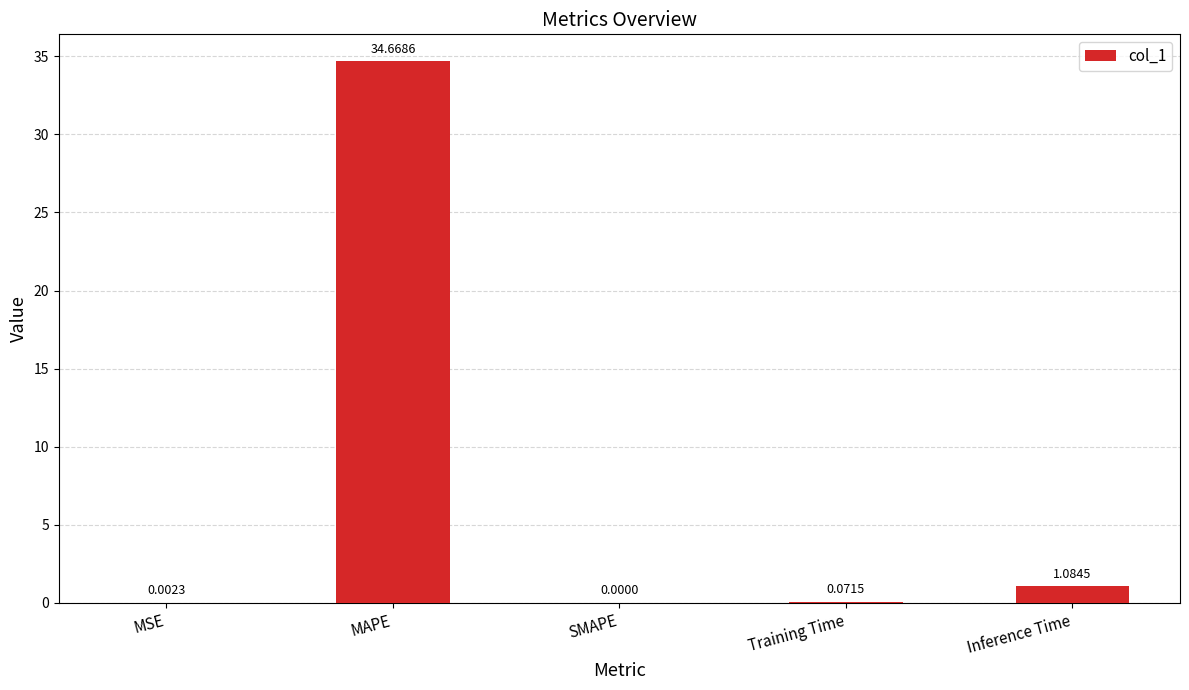

What is the change in value from MAPE to Training Time?

-34.6